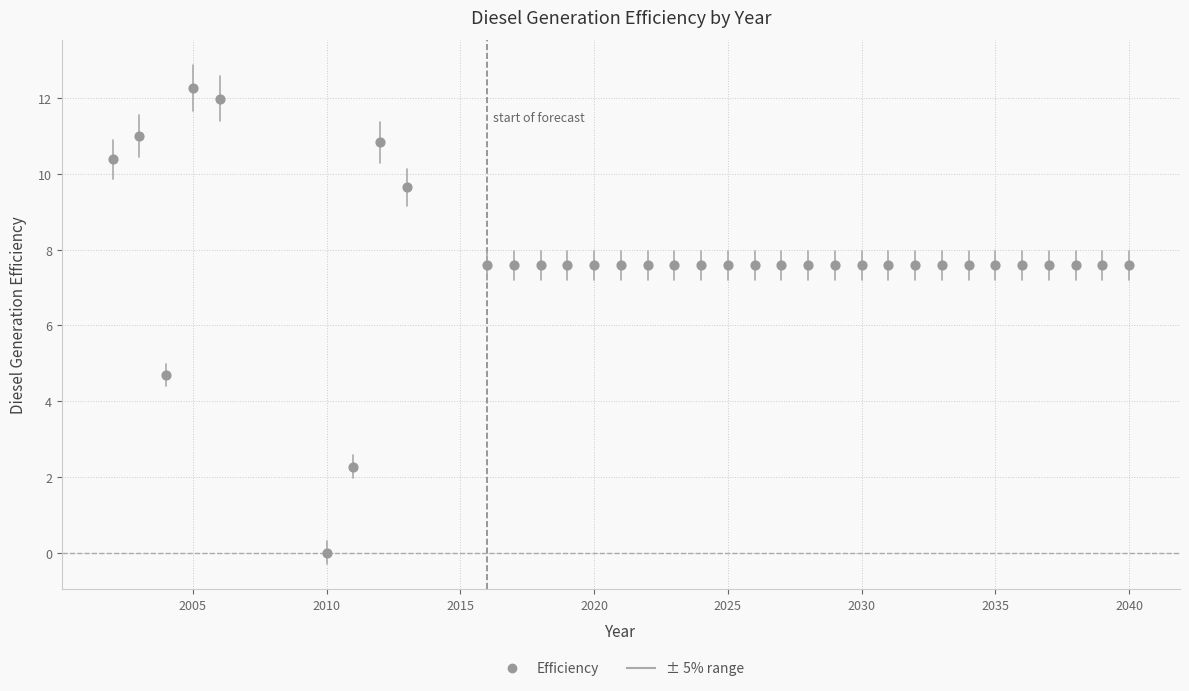

What is the range of X values (max minus min)?

38.0